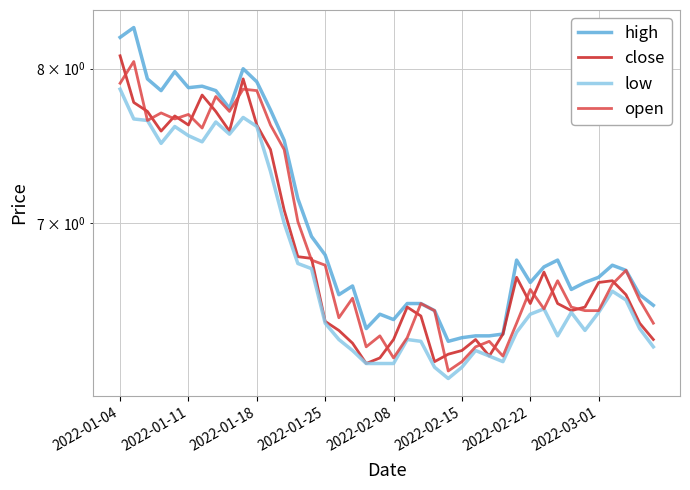

What value does the high series have at 24?

6.3